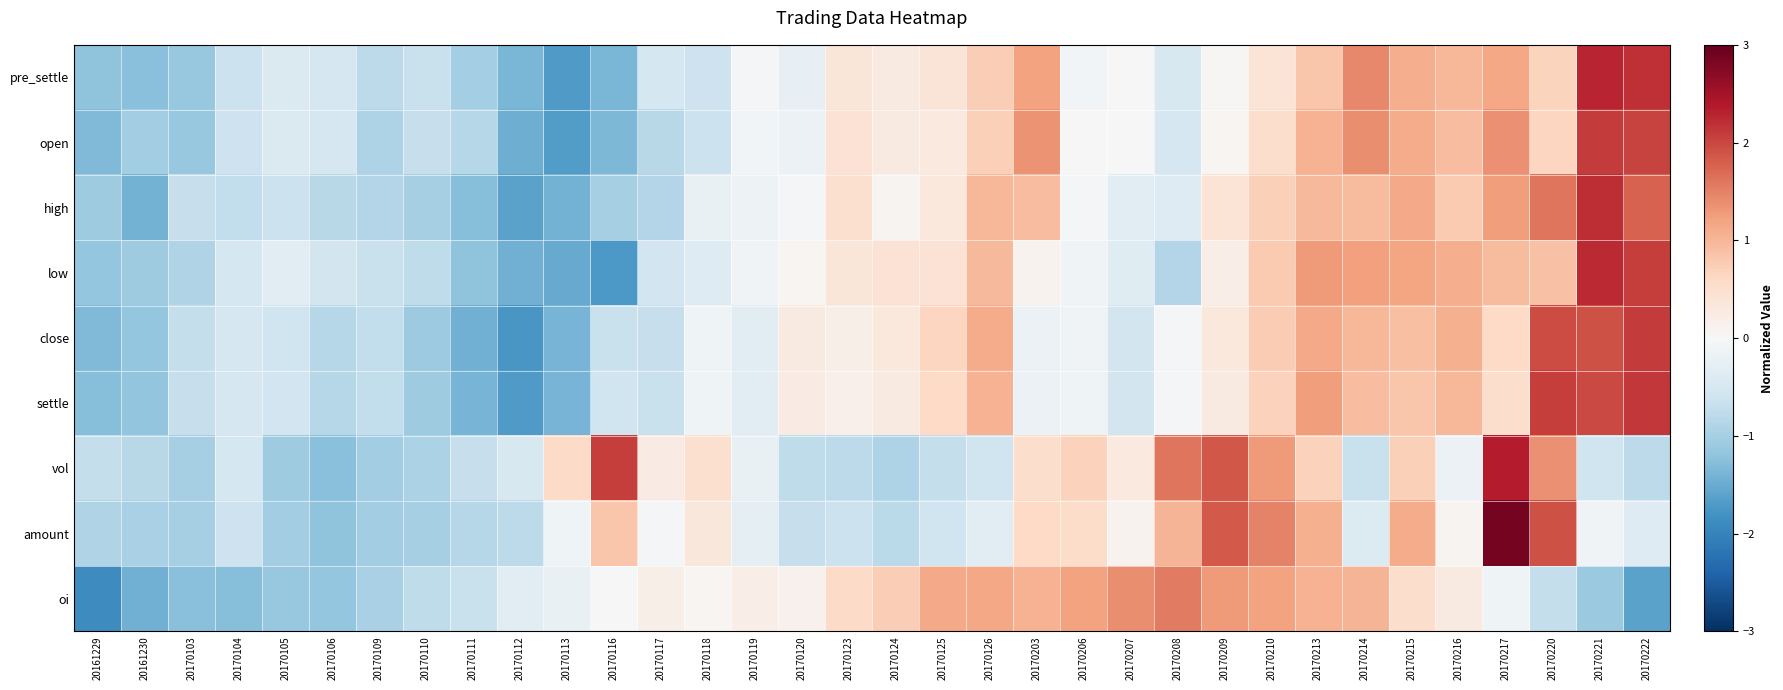

Reading left to right, list all the values displayed in this chart.

pre_settle: 20161229=-1.2	20161230=-1.2	20170103=-1.1	20170104=-0.6	20170105=-0.4	20170106=-0.5	20170109=-0.8	20170110=-0.7	20170111=-1.0	20170112=-1.4	20170113=-1.7	20170116=-1.4	20170117=-0.5	20170118=-0.6	20170119=-0.0	20170120=-0.3	20170123=0.4	20170124=0.3	20170125=0.4	20170126=0.7	20170203=1.2	20170206=-0.1	20170207=-0.0	20170208=-0.5	20170209=0.0	20170210=0.4	20170213=0.8	20170214=1.4	20170215=1.1	20170216=1.0	20170217=1.2	20170220=0.7	20170221=2.3	20170222=2.2
open: 20161229=-1.3	20161230=-1.0	20170103=-1.1	20170104=-0.6	20170105=-0.4	20170106=-0.5	20170109=-0.9	20170110=-0.7	20170111=-0.8	20170112=-1.5	20170113=-1.7	20170116=-1.3	20170117=-0.8	20170118=-0.6	20170119=-0.1	20170120=-0.2	20170123=0.4	20170124=0.3	20170125=0.3	20170126=0.7	20170203=1.4	20170206=-0.0	20170207=-0.0	20170208=-0.5	20170209=0.0	20170210=0.5	20170213=1.0	20170214=1.4	20170215=1.1	20170216=0.9	20170217=1.4	20170220=0.6	20170221=2.1	20170222=2.0
high: 20161229=-1.1	20161230=-1.4	20170103=-0.7	20170104=-0.7	20170105=-0.6	20170106=-0.8	20170109=-0.9	20170110=-1.0	20170111=-1.3	20170112=-1.6	20170113=-1.4	20170116=-1.0	20170117=-0.9	20170118=-0.2	20170119=-0.2	20170120=-0.1	20170123=0.5	20170124=0.1	20170125=0.3	20170126=1.0	20170203=0.9	20170206=-0.1	20170207=-0.3	20170208=-0.4	20170209=0.4	20170210=0.7	20170213=1.0	20170214=0.9	20170215=1.1	20170216=0.8	20170217=1.2	20170220=1.6	20170221=2.2	20170222=1.8
low: 20161229=-1.2	20161230=-1.1	20170103=-0.9	20170104=-0.5	20170105=-0.3	20170106=-0.5	20170109=-0.7	20170110=-0.8	20170111=-1.2	20170112=-1.4	20170113=-1.5	20170116=-1.7	20170117=-0.6	20170118=-0.4	20170119=-0.1	20170120=0.1	20170123=0.4	20170124=0.4	20170125=0.4	20170126=1.0	20170203=0.1	20170206=-0.1	20170207=-0.4	20170208=-0.9	20170209=0.2	20170210=0.8	20170213=1.3	20170214=1.2	20170215=1.2	20170216=1.1	20170217=0.9	20170220=0.9	20170221=2.2	20170222=2.1
close: 20161229=-1.3	20161230=-1.2	20170103=-0.7	20170104=-0.5	20170105=-0.6	20170106=-0.9	20170109=-0.7	20170110=-1.1	20170111=-1.4	20170112=-1.8	20170113=-1.4	20170116=-0.7	20170117=-0.7	20170118=-0.1	20170119=-0.3	20170120=0.3	20170123=0.2	20170124=0.3	20170125=0.7	20170126=1.1	20170203=-0.2	20170206=-0.1	20170207=-0.5	20170208=-0.0	20170209=0.3	20170210=0.8	20170213=1.1	20170214=1.0	20170215=0.9	20170216=1.1	20170217=0.6	20170220=2.0	20170221=1.9	20170222=2.1
settle: 20161229=-1.3	20161230=-1.2	20170103=-0.7	20170104=-0.5	20170105=-0.6	20170106=-0.8	20170109=-0.7	20170110=-1.1	20170111=-1.4	20170112=-1.7	20170113=-1.4	20170116=-0.6	20170117=-0.7	20170118=-0.1	20170119=-0.3	20170120=0.2	20170123=0.2	20170124=0.3	20170125=0.6	20170126=1.0	20170203=-0.2	20170206=-0.1	20170207=-0.6	20170208=-0.1	20170209=0.3	20170210=0.7	20170213=1.3	20170214=0.9	20170215=0.8	20170216=1.0	20170217=0.5	20170220=2.1	20170221=2.0	20170222=2.1
vol: 20161229=-0.7	20161230=-0.8	20170103=-1.0	20170104=-0.5	20170105=-1.1	20170106=-1.3	20170109=-1.0	20170110=-1.0	20170111=-0.7	20170112=-0.5	20170113=0.6	20170116=2.1	20170117=0.3	20170118=0.5	20170119=-0.2	20170120=-0.8	20170123=-0.8	20170124=-0.9	20170125=-0.7	20170126=-0.6	20170203=0.5	20170206=0.7	20170207=0.3	20170208=1.6	20170209=1.9	20170210=1.3	20170213=0.7	20170214=-0.7	20170215=0.7	20170216=-0.2	20170217=2.3	20170220=1.4	20170221=-0.6	20170222=-0.8
amount: 20161229=-0.9	20161230=-1.0	20170103=-1.0	20170104=-0.6	20170105=-1.0	20170106=-1.2	20170109=-1.0	20170110=-1.0	20170111=-0.9	20170112=-0.8	20170113=-0.1	20170116=0.8	20170117=-0.0	20170118=0.3	20170119=-0.3	20170120=-0.7	20170123=-0.6	20170124=-0.8	20170125=-0.6	20170126=-0.3	20170203=0.6	20170206=0.6	20170207=0.1	20170208=1.0	20170209=1.8	20170210=1.5	20170213=1.1	20170214=-0.4	20170215=1.1	20170216=0.1	20170217=2.9	20170220=1.9	20170221=-0.1	20170222=-0.4
oi: 20161229=-1.9	20161230=-1.5	20170103=-1.3	20170104=-1.3	20170105=-1.1	20170106=-1.2	20170109=-1.0	20170110=-0.8	20170111=-0.7	20170112=-0.3	20170113=-0.2	20170116=-0.0	20170117=0.2	20170118=0.1	20170119=0.2	20170120=0.1	20170123=0.6	20170124=0.7	20170125=1.1	20170126=1.2	20170203=1.0	20170206=1.2	20170207=1.4	20170208=1.5	20170209=1.3	20170210=1.2	20170213=1.0	20170214=1.0	20170215=0.5	20170216=0.3	20170217=-0.1	20170220=-0.7	20170221=-1.1	20170222=-1.6